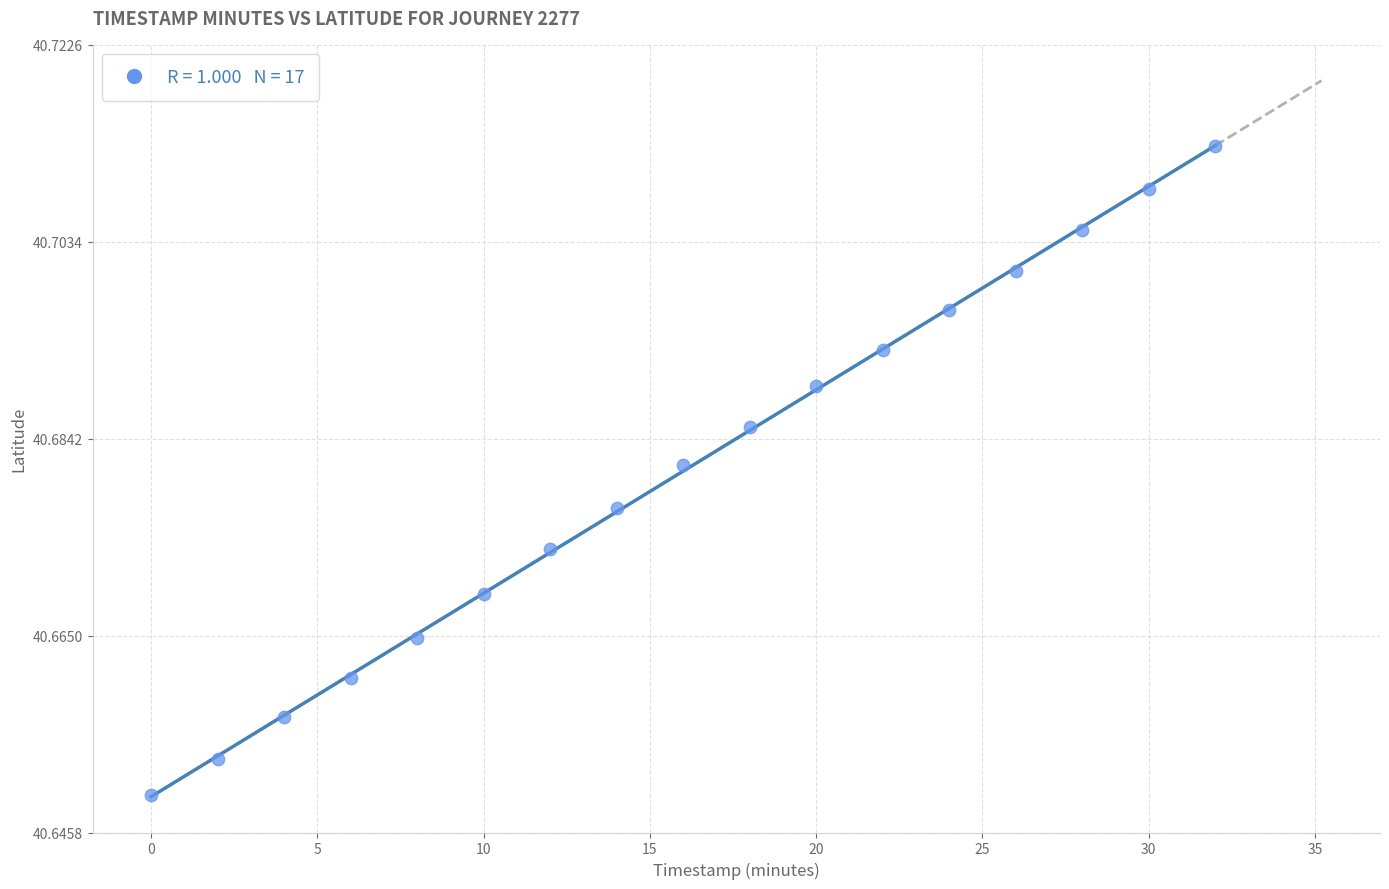

What is the range of X values (max minus min)?

32.0